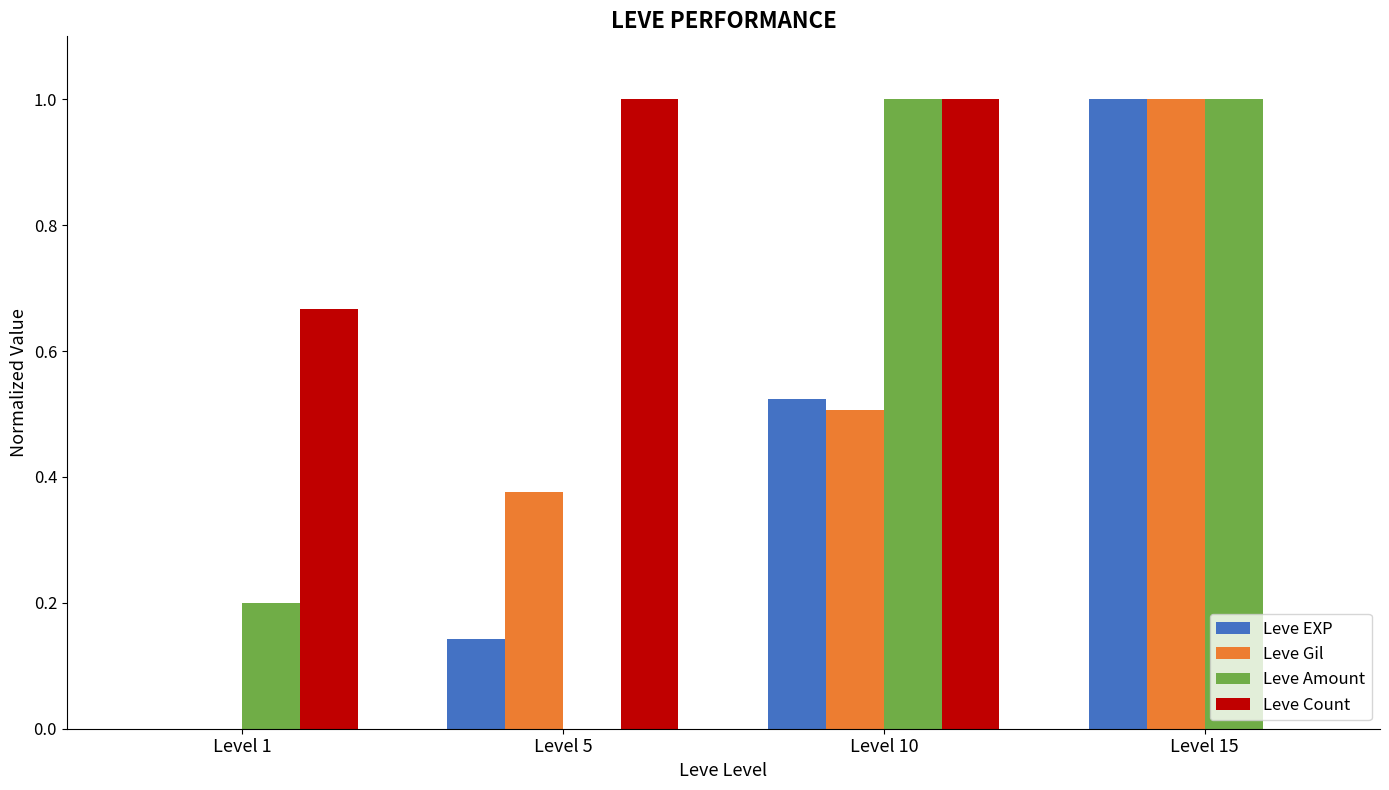

What is the difference between the Leve Amount values at Level 5 and Level 15?

1.0